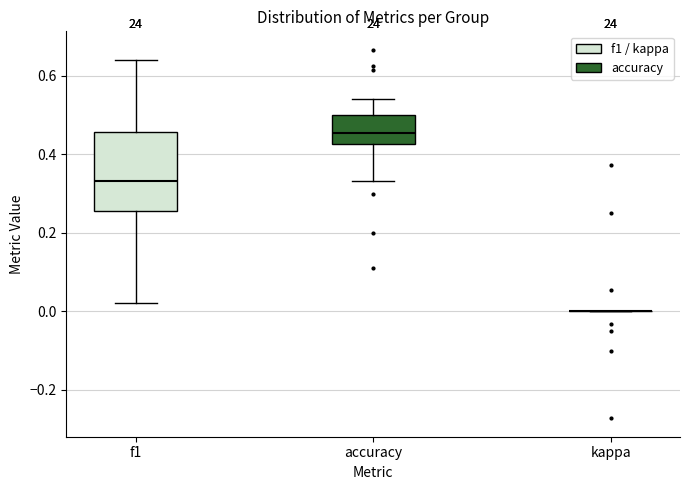

Which box is the tallest, from its lower edge to its upper edge?

f1